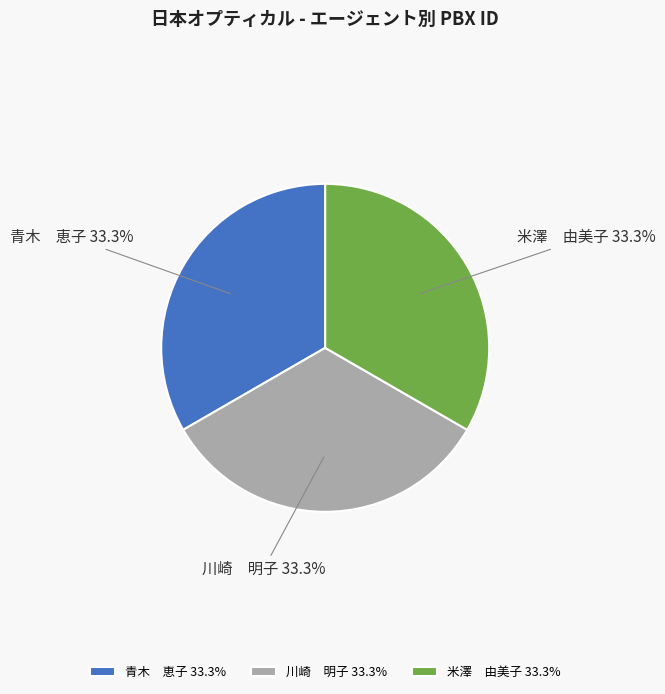

How much of the chart is everything except 米澤 由美子?

66.7%